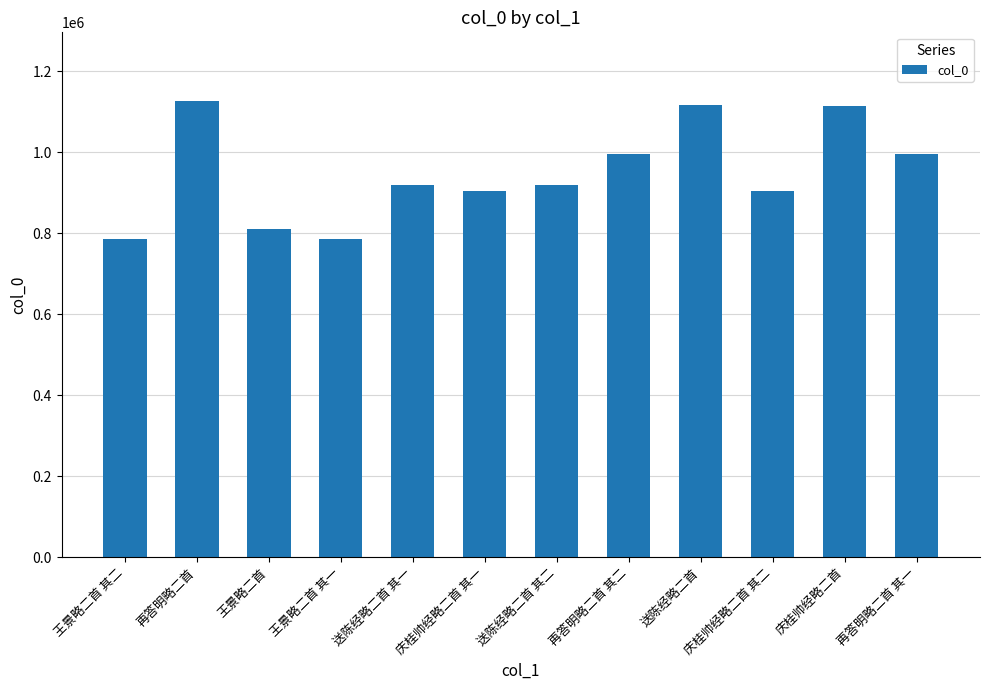

Which has a higher value, 送陈经略二首 其二 or 再答明略二首 其二?

再答明略二首 其二